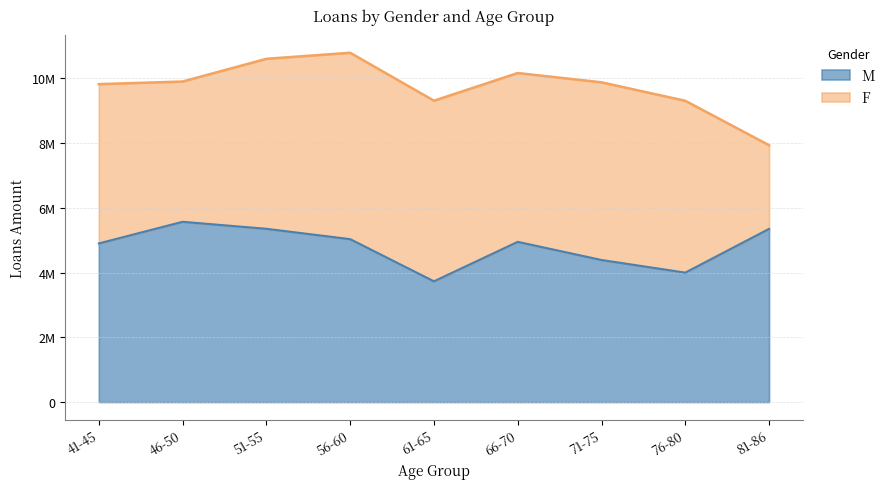

Rank the categories by value from highest to lowest.

46-50, 51-55, 81-86, 56-60, 66-70, 41-45, 71-75, 76-80, 61-65